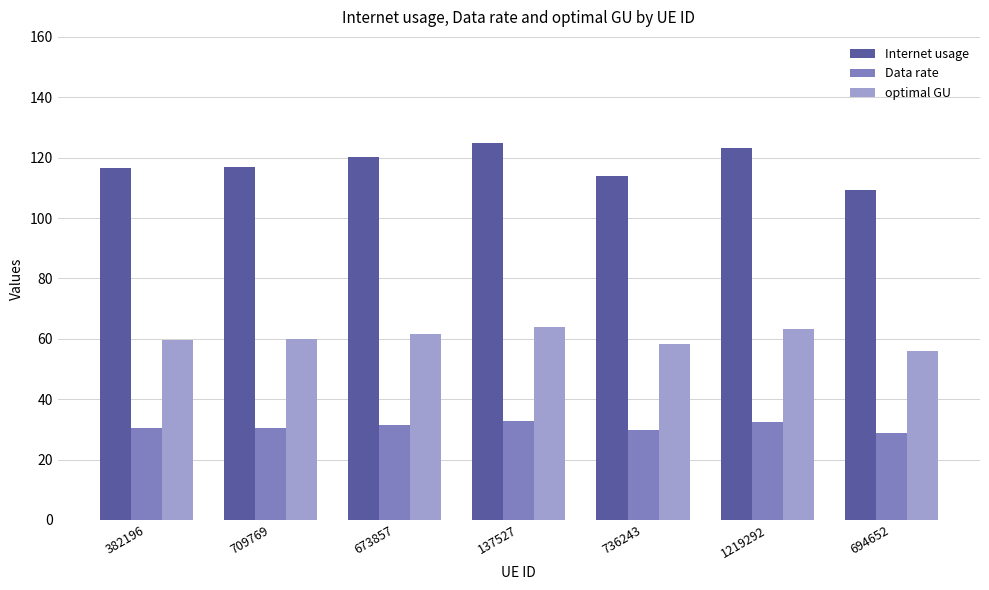

How many categories are shown in the chart?

7